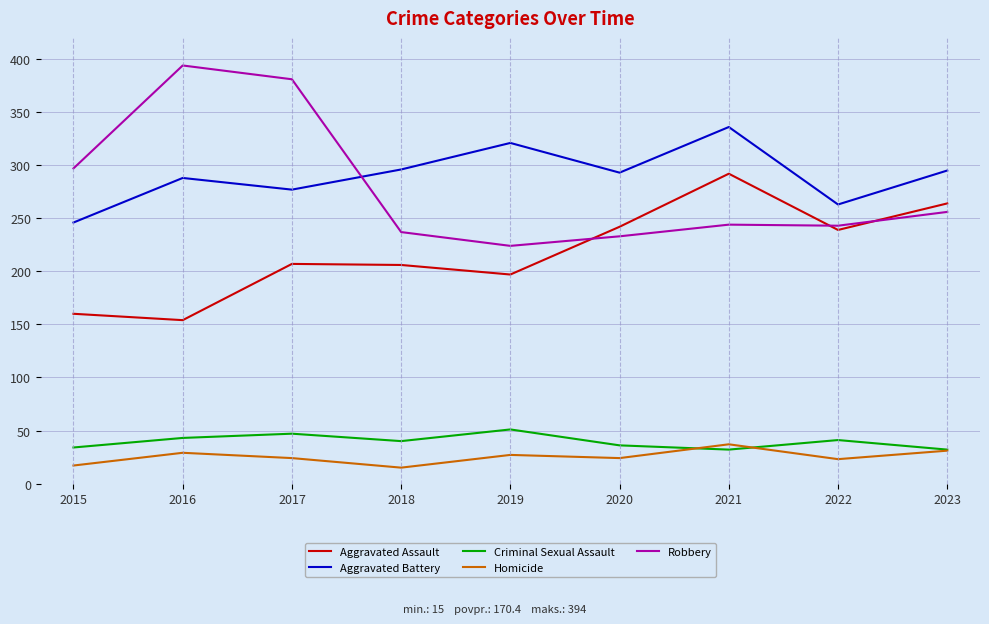

At 2019, list the series in order from largest to smallest.

Aggravated Battery, Robbery, Aggravated Assault, Criminal Sexual Assault, Homicide